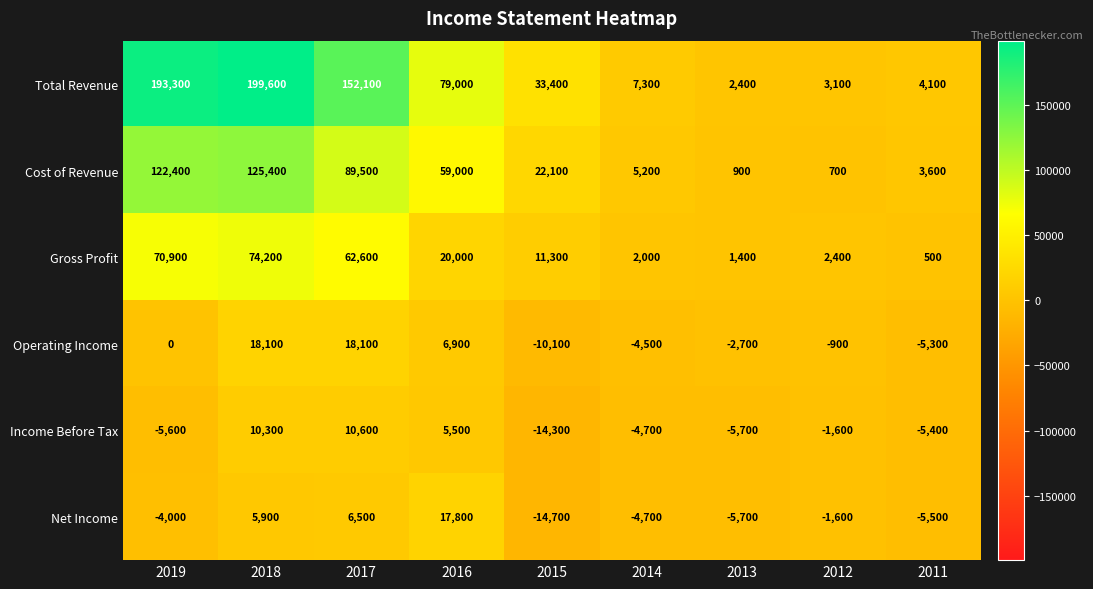

Which series has the largest range (max minus min)?

Total Revenue